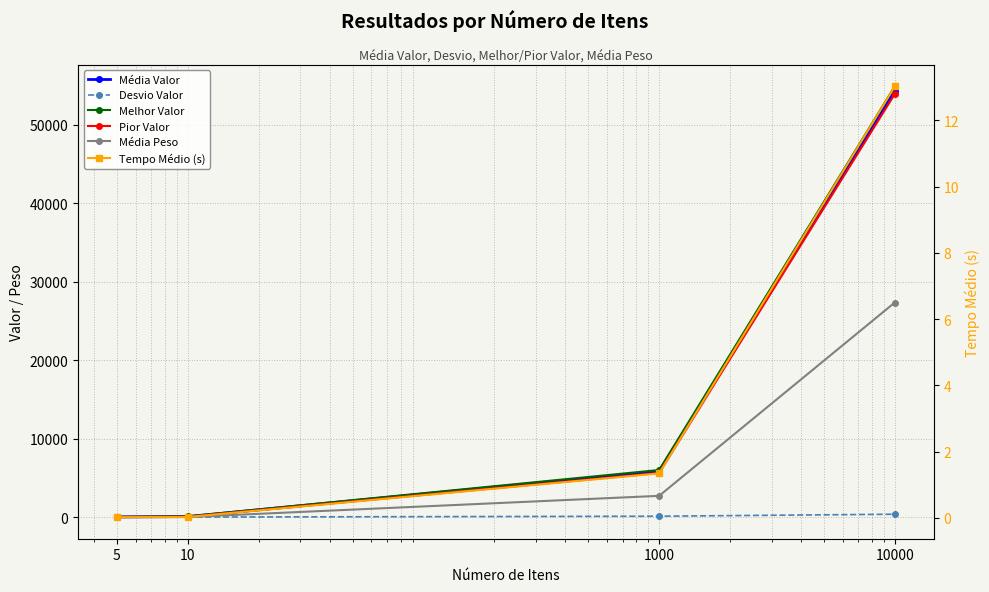

True or false: Desvio Valor and Tempo Médio (s) intersect in this chart.

False